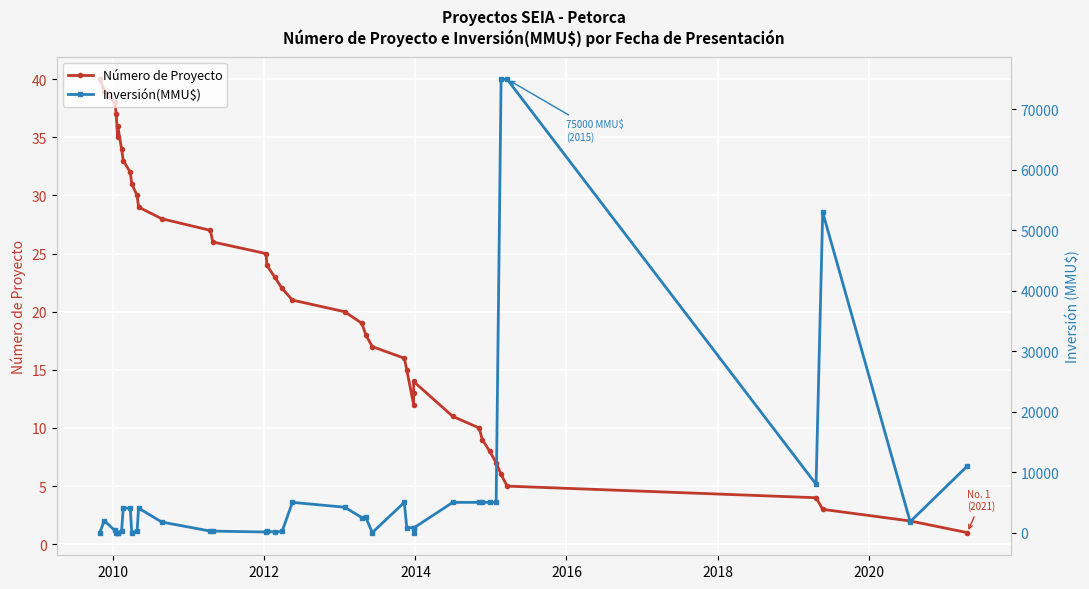

The value of Número de Proyecto at 10 is 20. True or false?

False